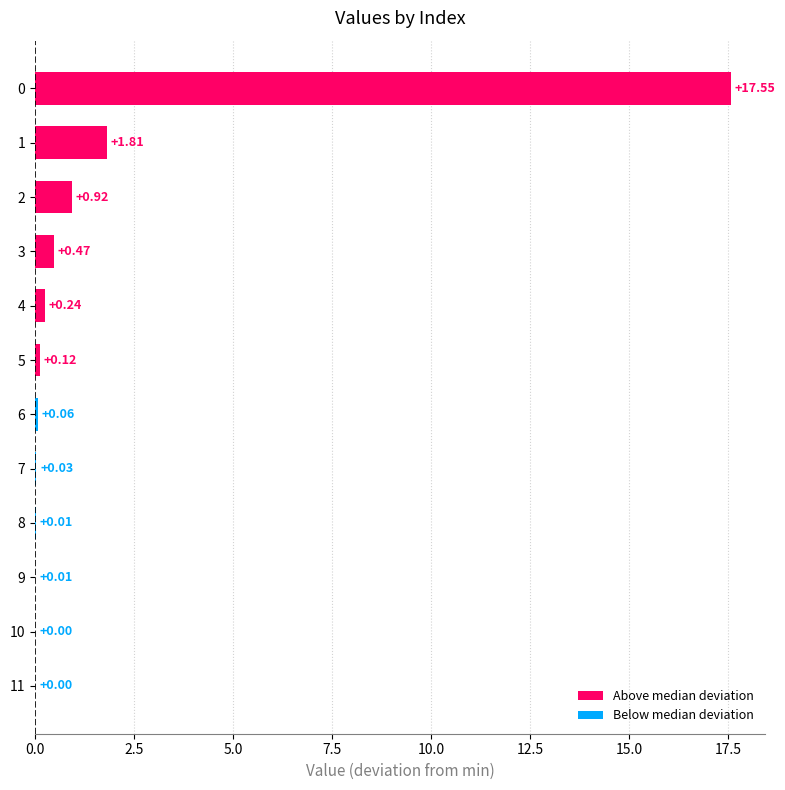

What is the change in value from 0 to 2?

-16.6